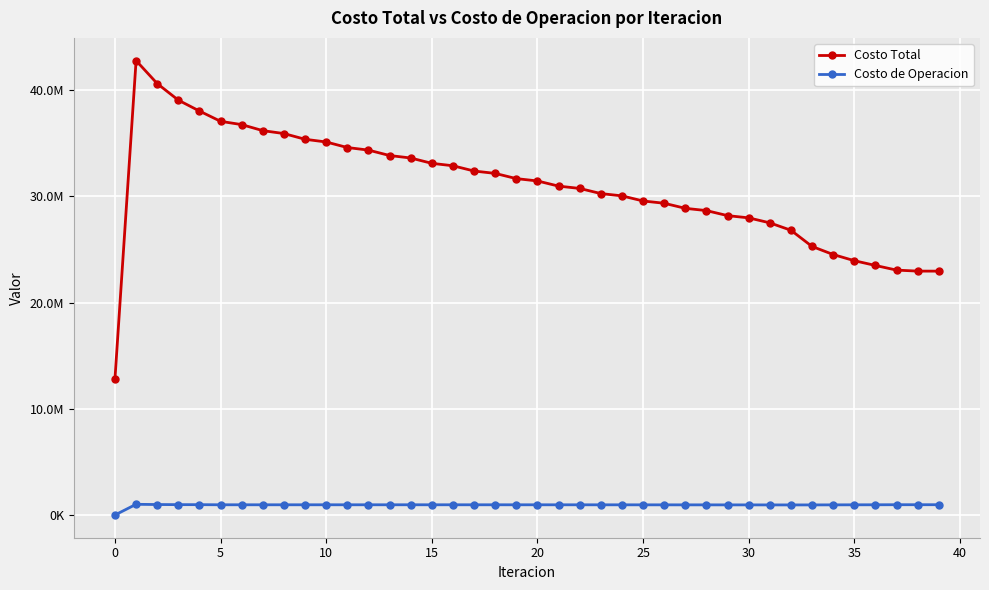

What is the maximum value shown in the chart?

42773822.6